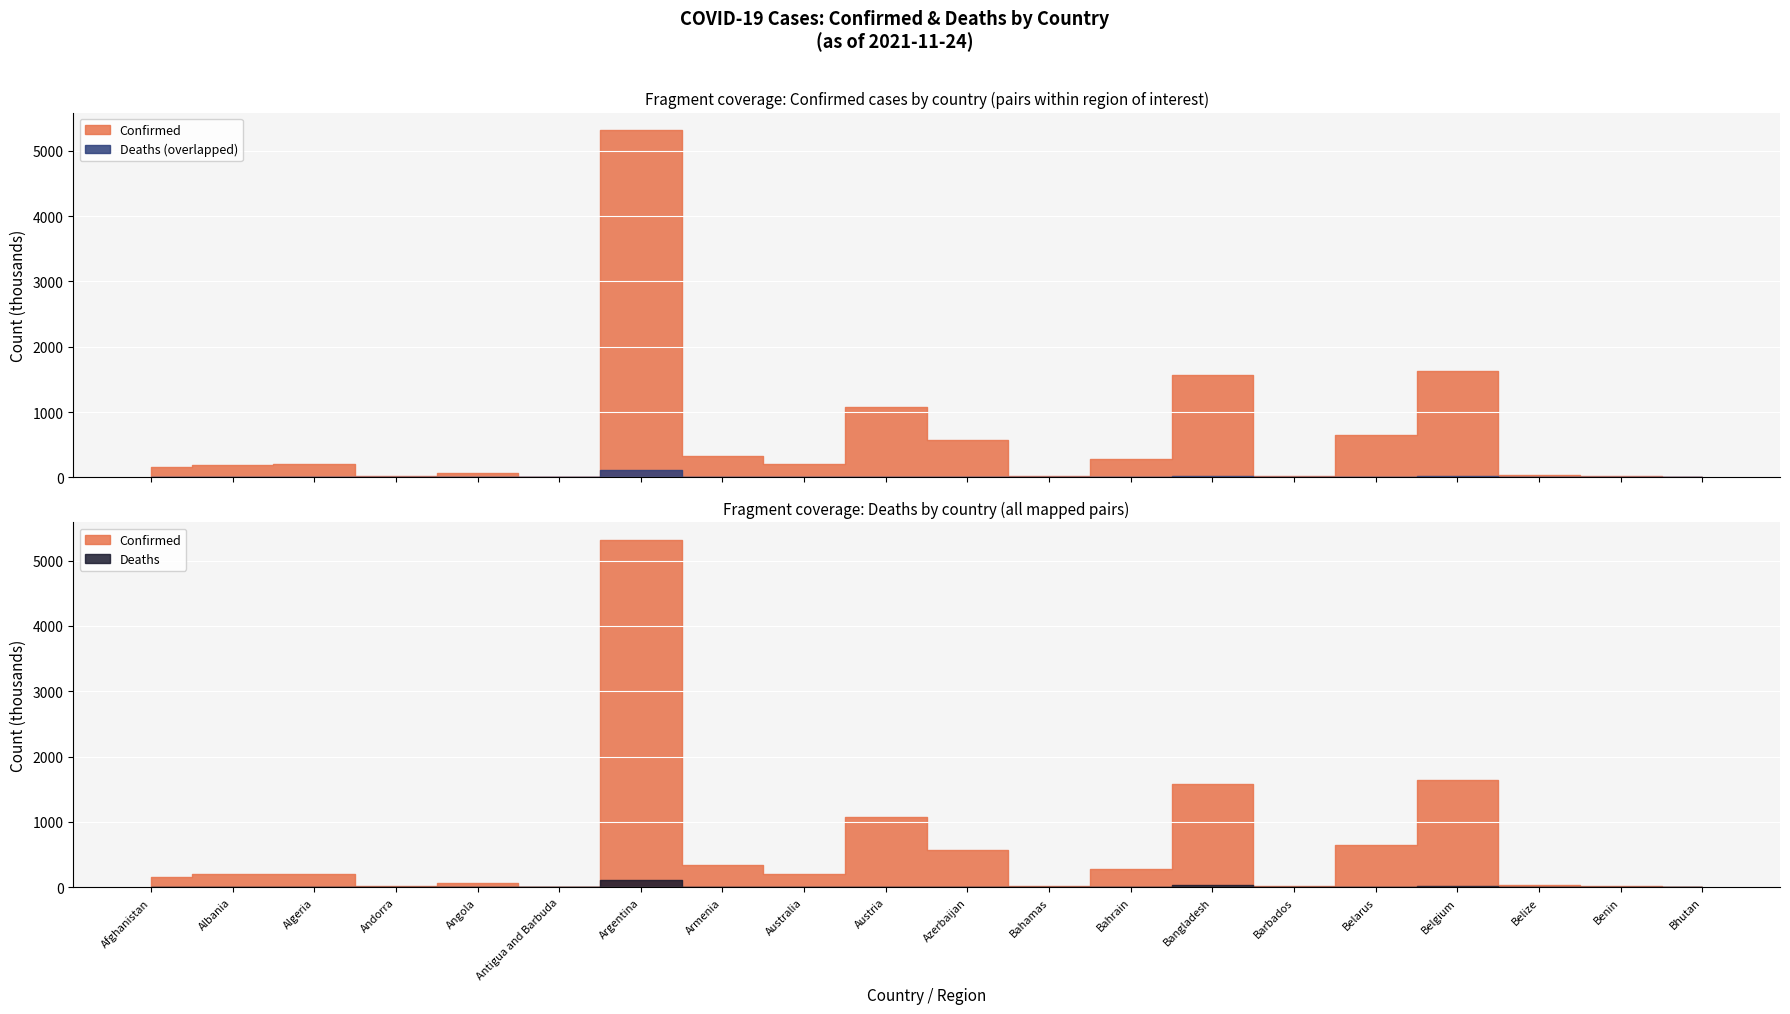

What is the difference between the second highest and second lowest values in the Confirmed series?

1631537